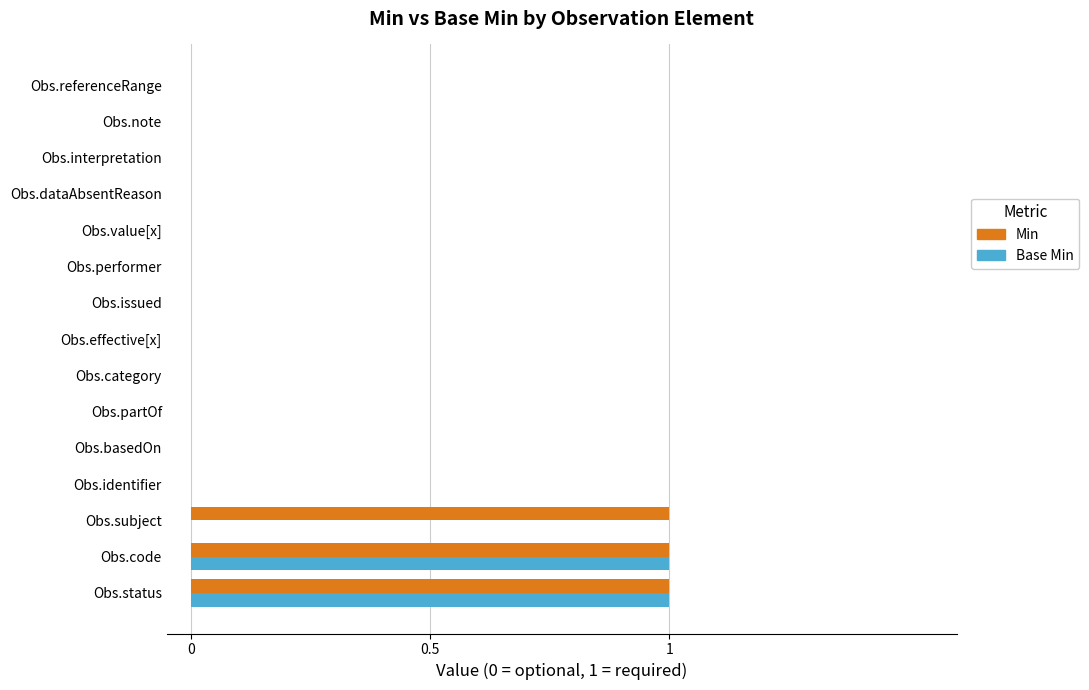

Which series has the largest total across all categories?

Min